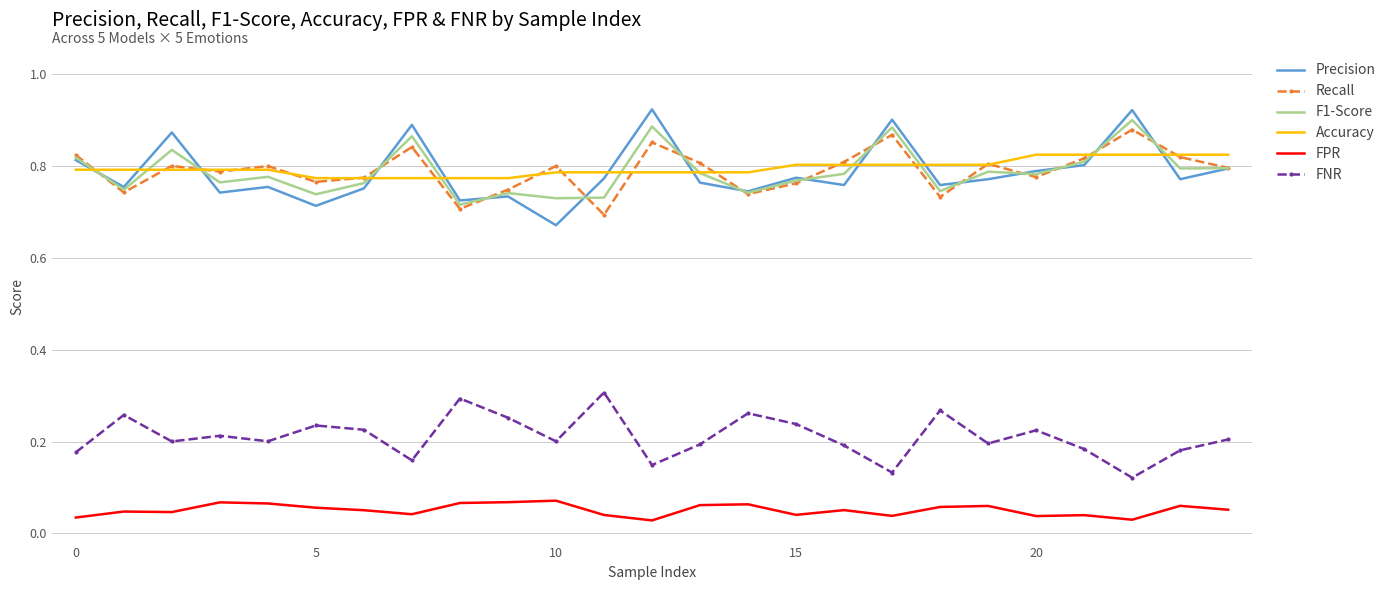

True or false: FNR and Recall cross at least once.

False